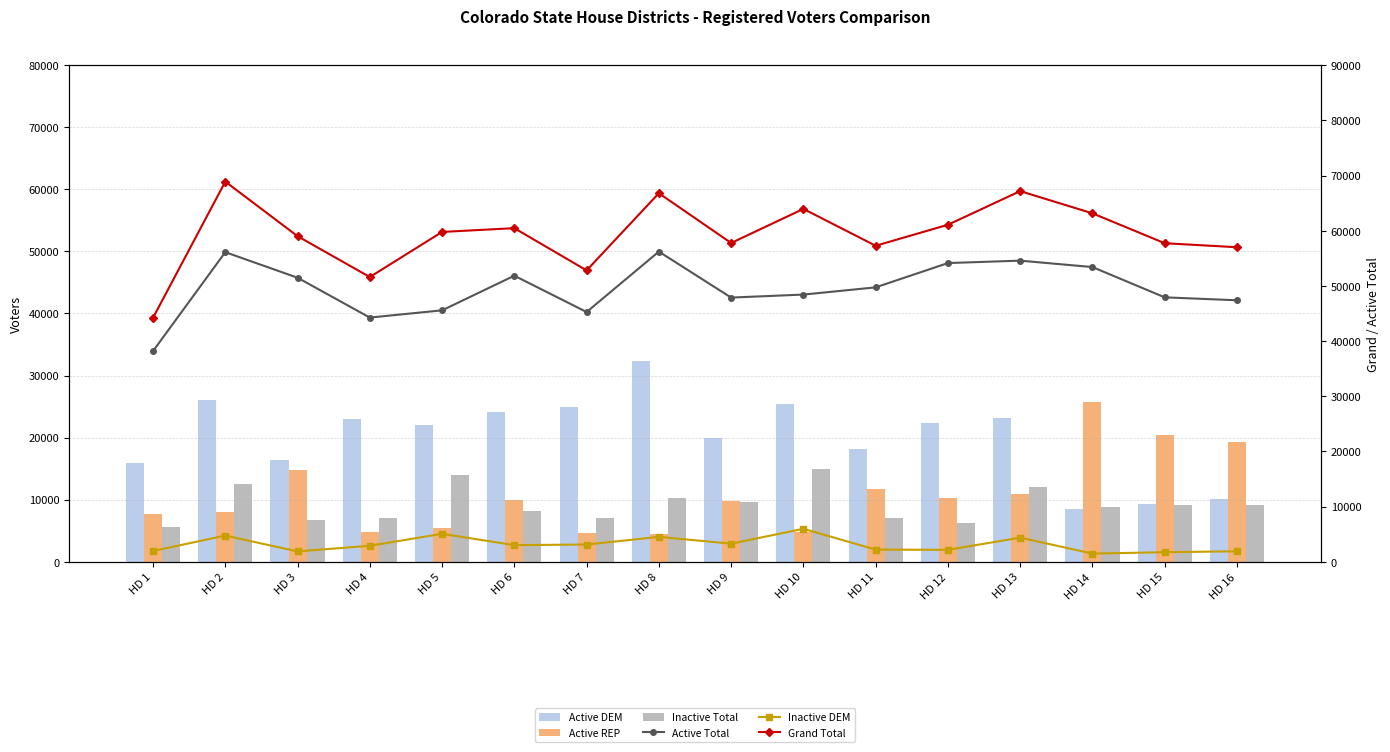

Which category has the highest value across all series?

HD 2